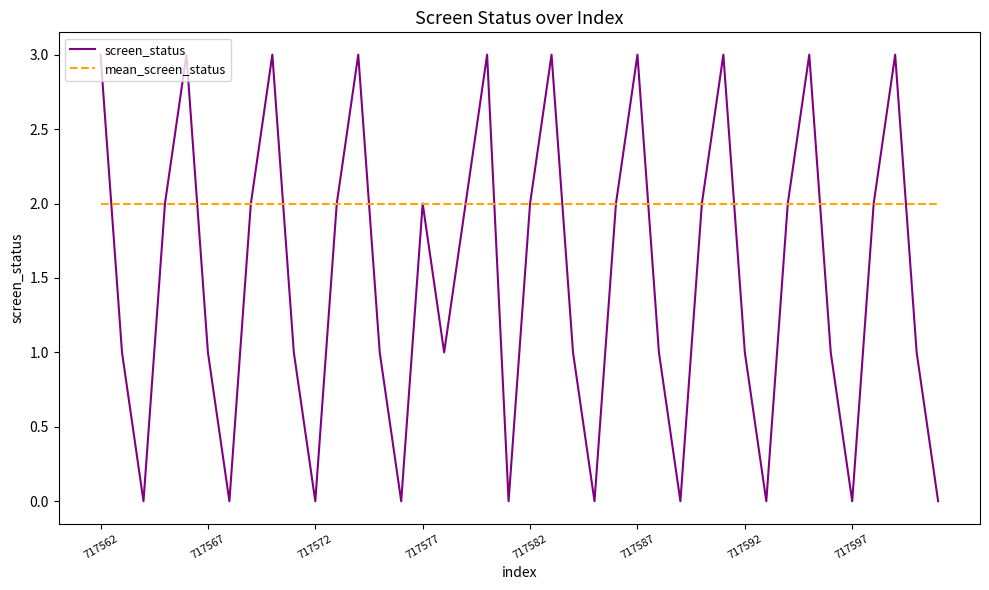

Which series has the largest range (max minus min)?

screen_status